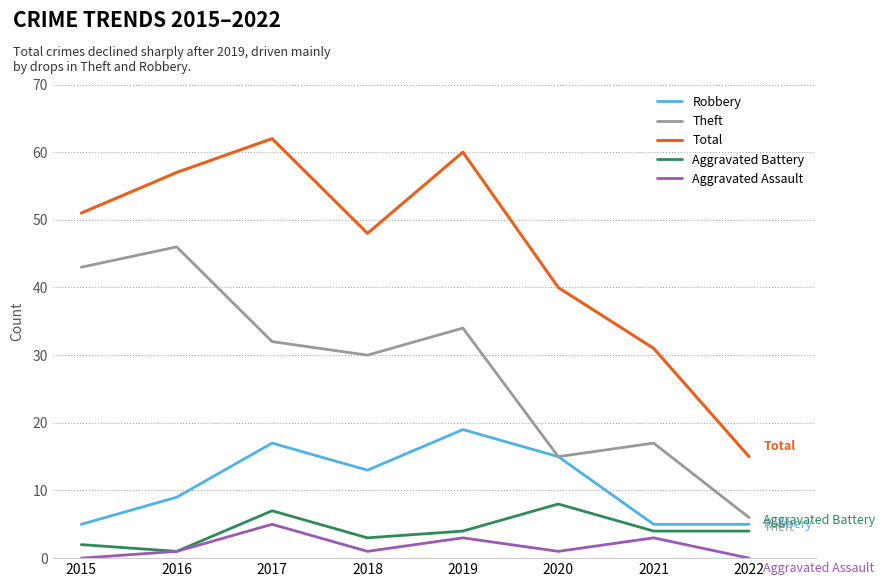

What is the sum of all Aggravated Battery values?

33